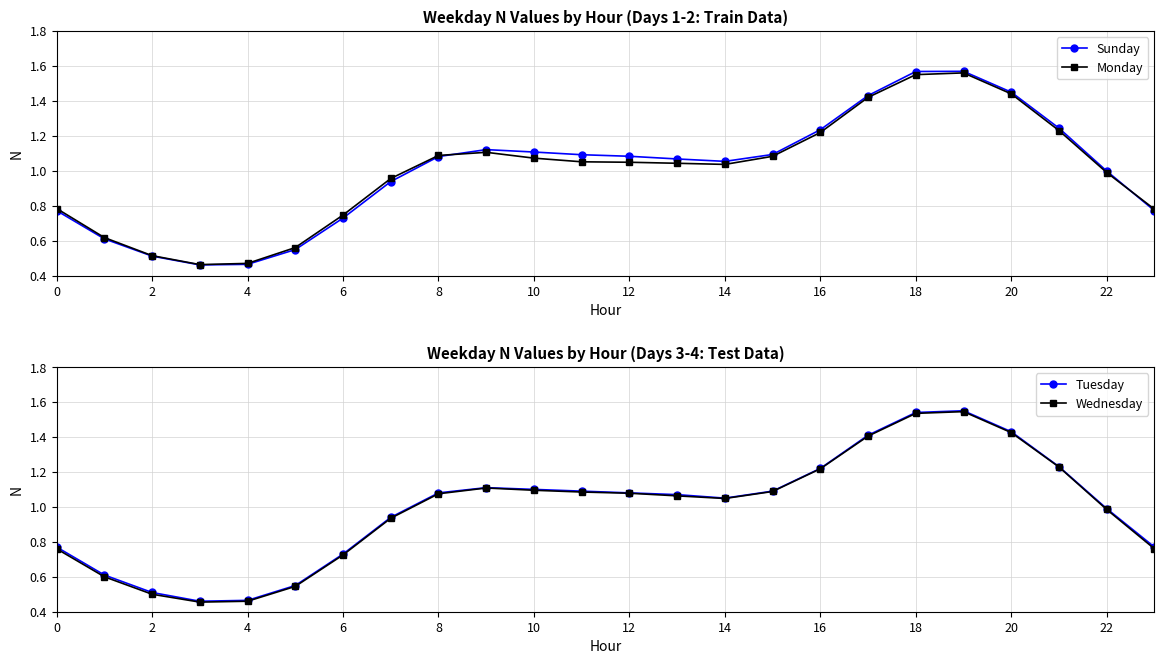

What are all the series names shown in the legend?

Sunday, Monday, Tuesday, Wednesday